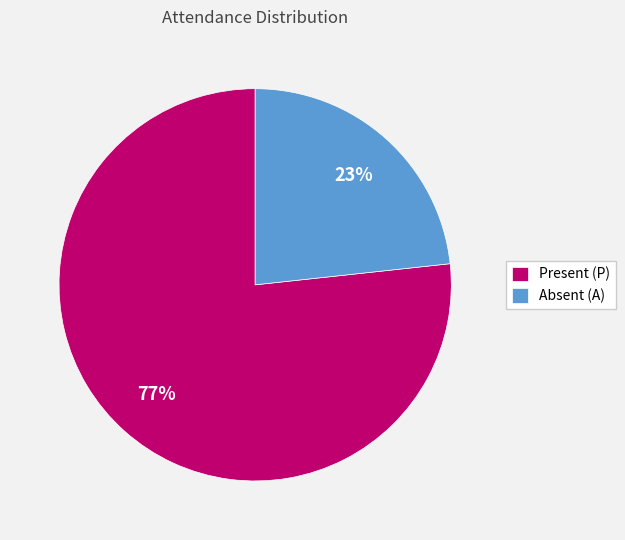

How many segments does this pie chart have?

2